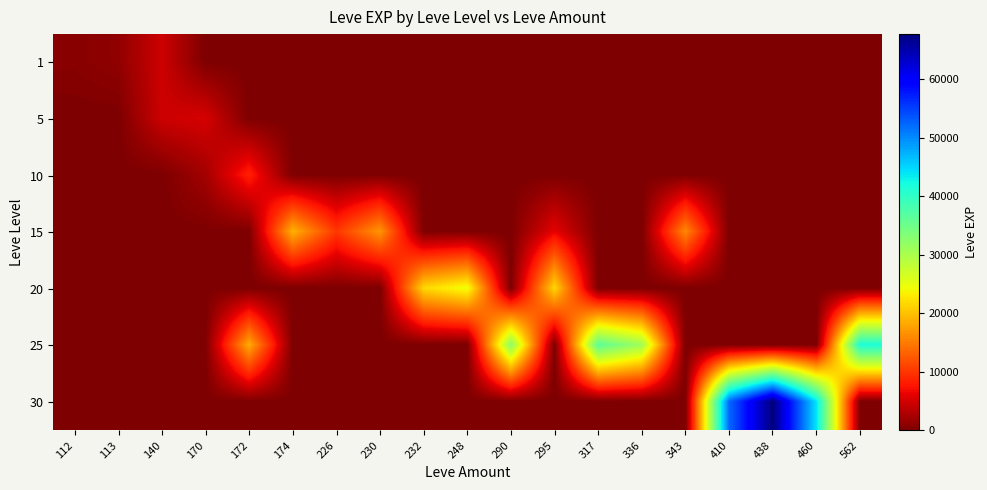

Reading left to right, list all the values displayed in this chart.

1: 112=630	113=1160	140=4660	170=0	172=0	174=0	226=0	230=0	232=0	248=0	290=0	295=0	317=0	336=0	343=0	410=0	438=0	460=0	562=0
5: 112=0	113=0	140=4660	170=5220	172=0	174=0	226=0	230=0	232=0	248=0	290=0	295=0	317=0	336=0	343=0	410=0	438=0	460=0	562=0
10: 112=0	113=0	140=0	170=2230	172=8430	174=0	226=0	230=0	232=0	248=0	290=0	295=0	317=0	336=0	343=0	410=0	438=0	460=0	562=0
15: 112=0	113=0	140=0	170=0	172=0	174=18910	226=10100	230=16920	232=0	248=0	290=0	295=6110	317=0	336=0	343=15980	410=0	438=0	460=0	562=0
20: 112=0	113=0	140=0	170=0	172=0	174=0	226=0	230=0	232=21600	248=24710	290=0	295=21600	317=0	336=0	343=0	410=0	438=0	460=0	562=0
25: 112=0	113=0	140=0	170=0	172=18490	174=0	226=0	230=0	232=0	248=0	290=32460	295=0	317=36390	336=30820	343=0	410=0	438=0	460=0	562=41630
30: 112=0	113=0	140=0	170=0	172=0	174=0	226=0	230=0	232=0	248=0	290=0	295=0	317=0	336=0	343=0	410=52220	438=67730	460=44230	562=0